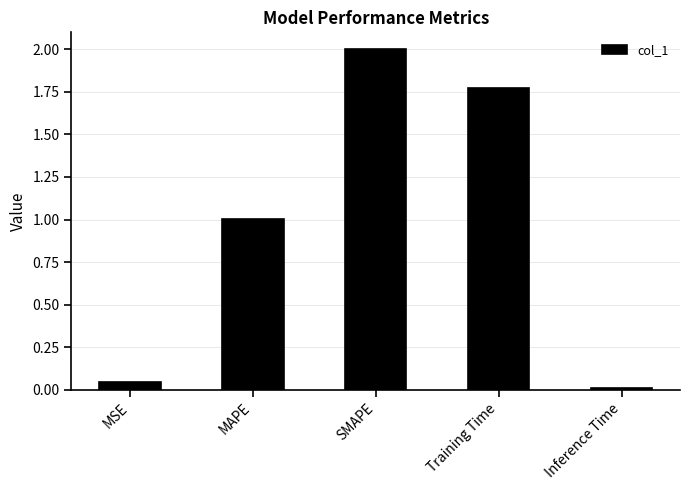

How many categories are shown in the chart?

5